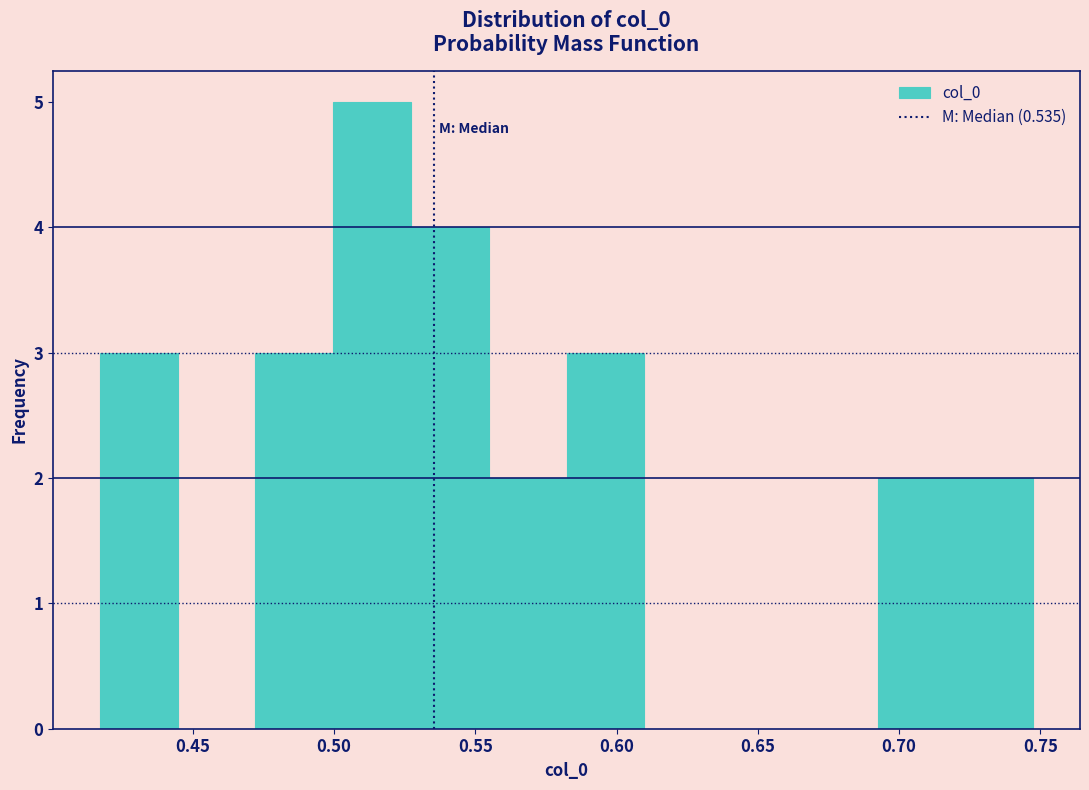

Over which range of the x-axis is the bar tallest?

0.500 to 0.525